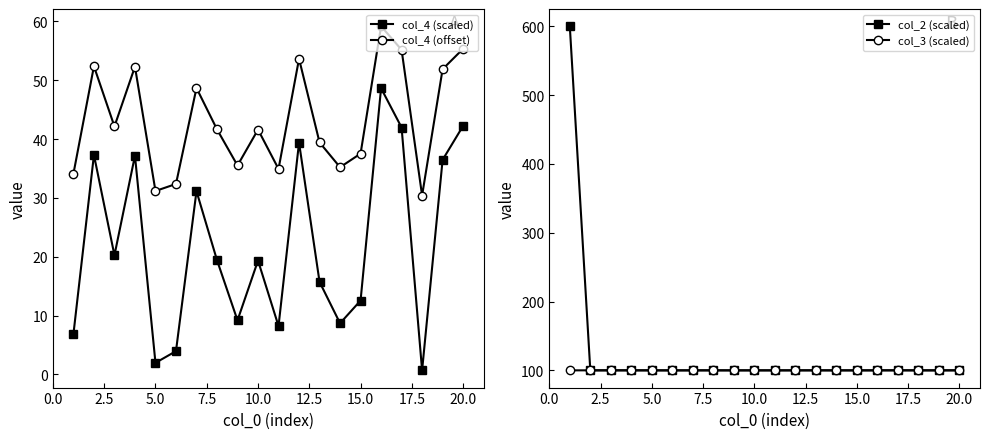

What is the highest value of the col_4 (offset) series?

59.2